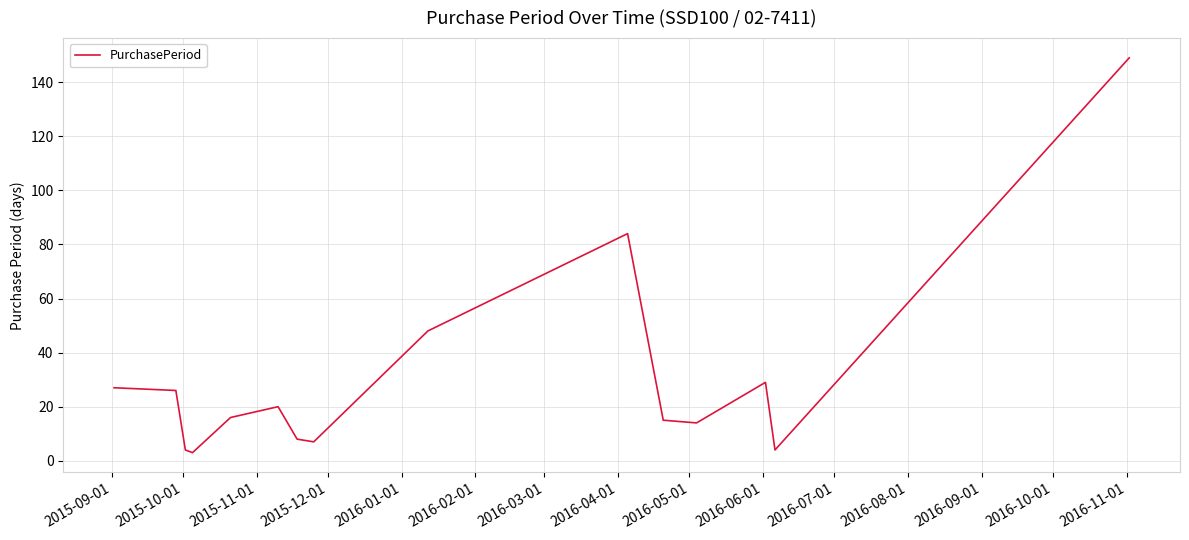

What is the maximum value shown in the chart?

149